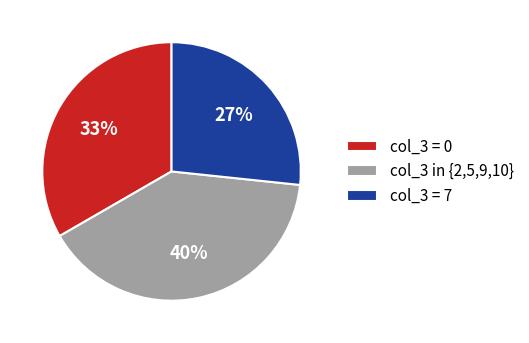

Count the number of slices in the pie.

3